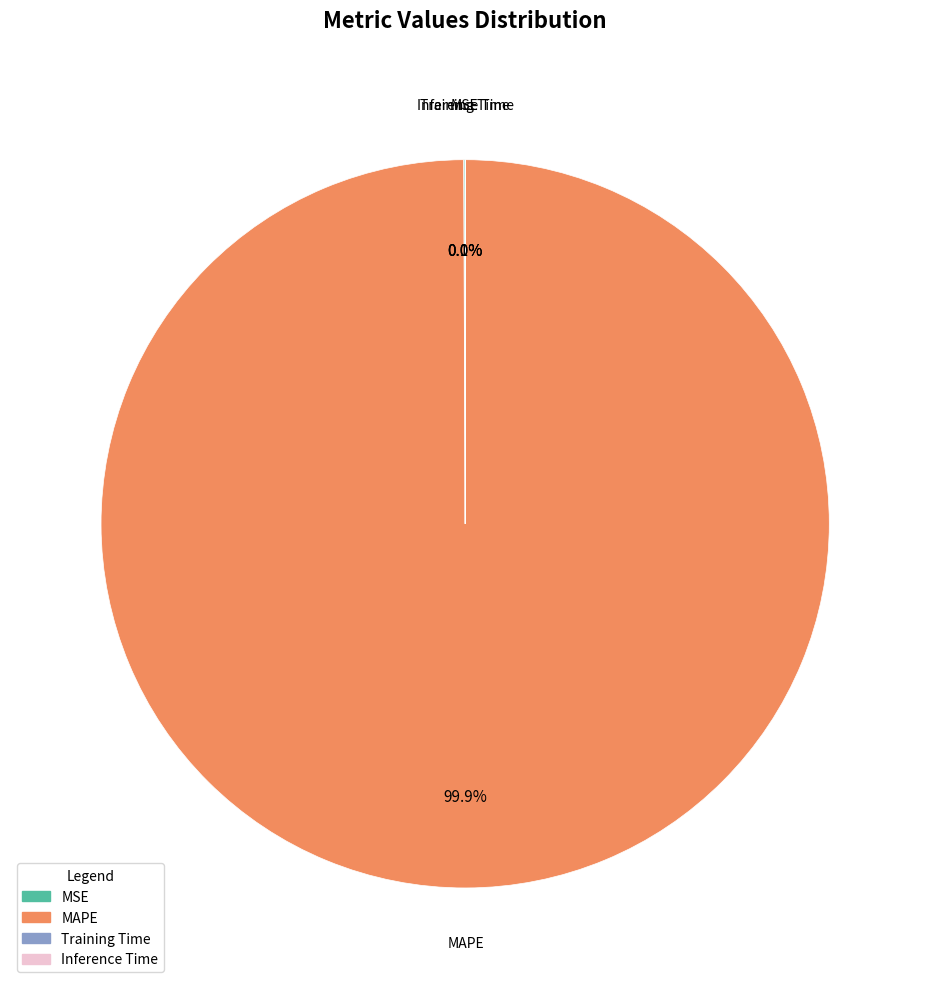

What is the majority slice?

MAPE